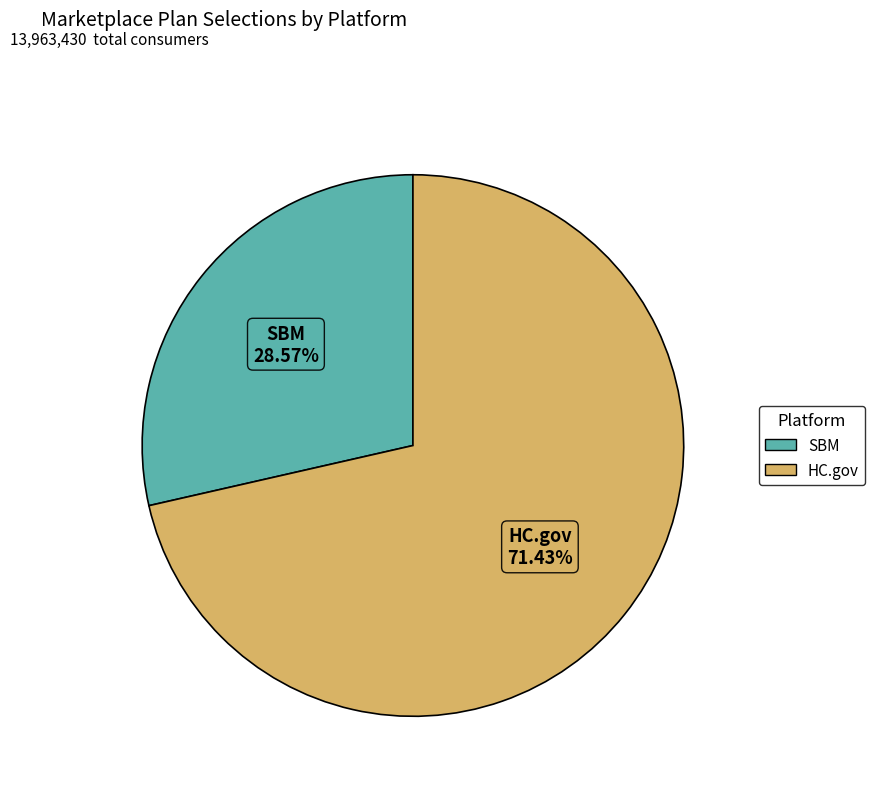

Does any single category account for the majority?

Yes